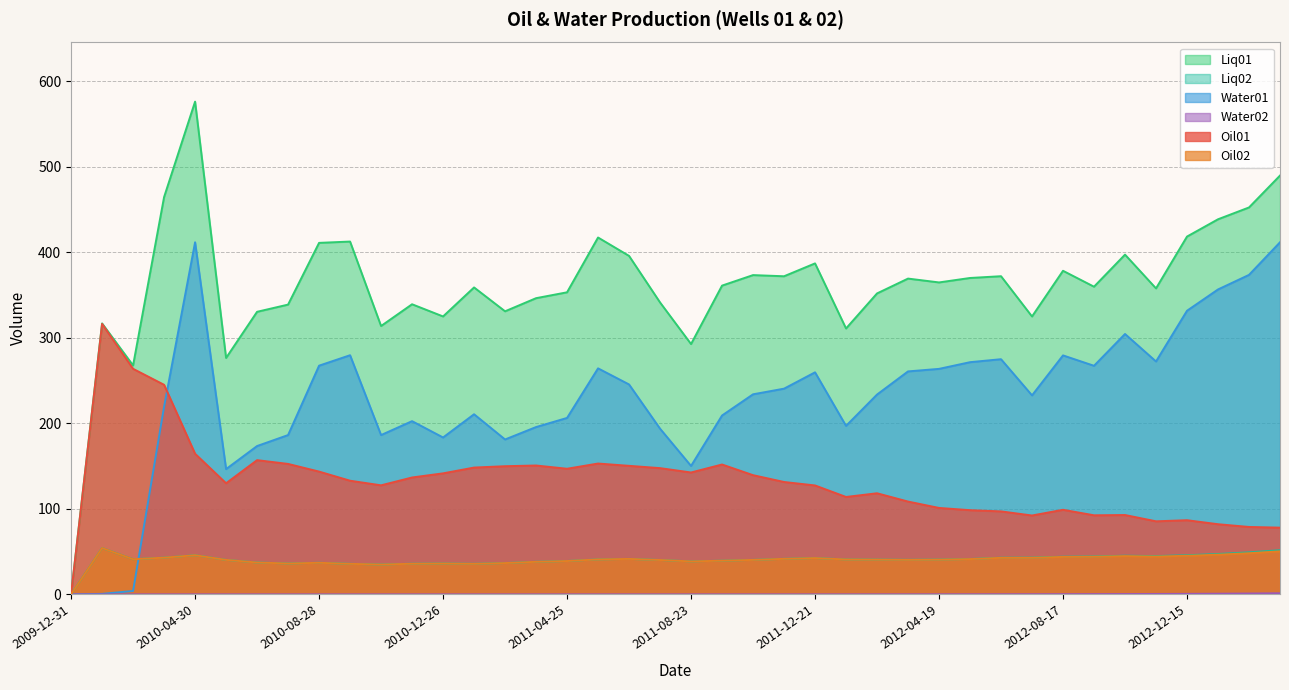

True or false: Oil01 has a value of 150.4 at 2011-06-24.

True